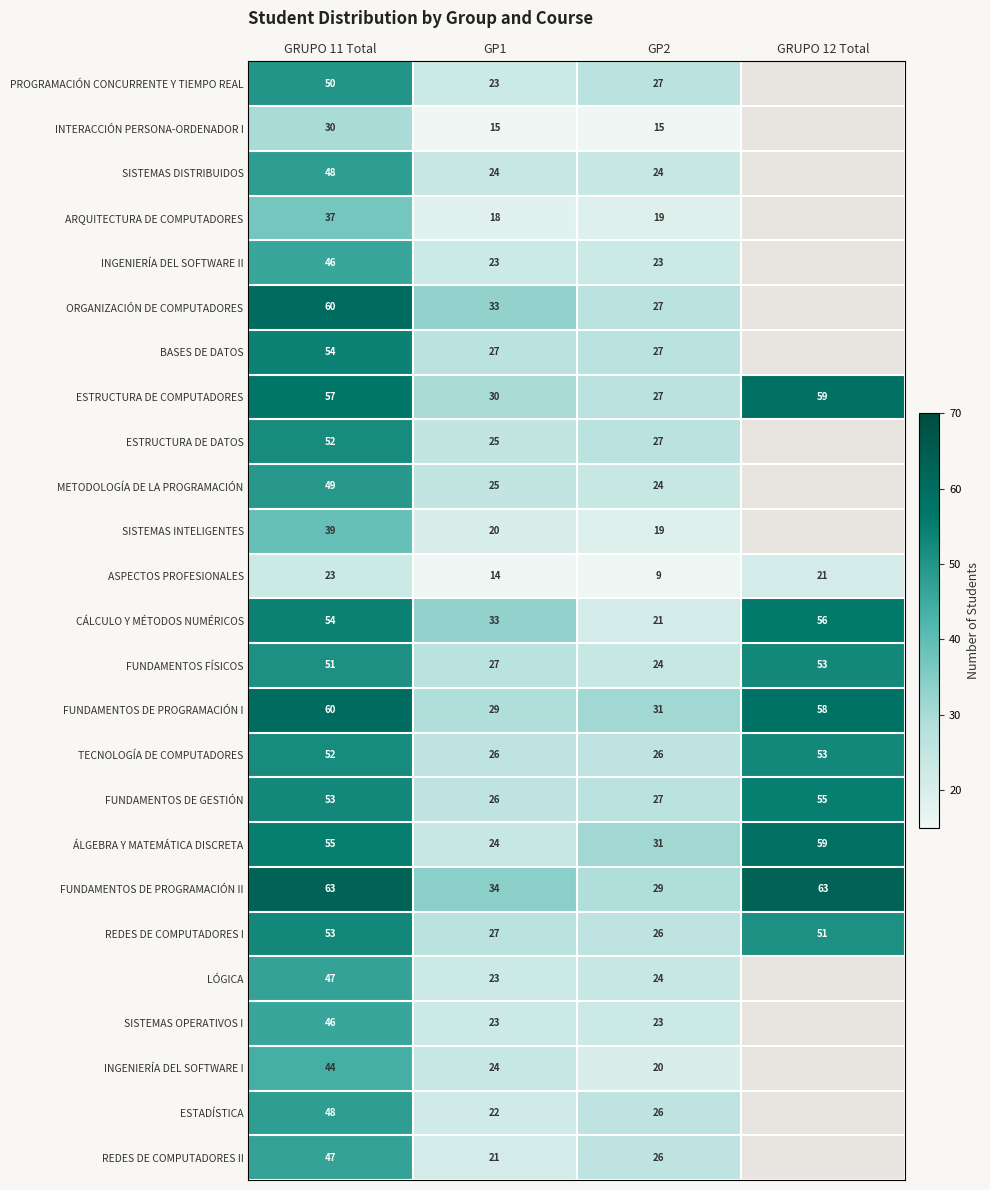

Is it true that TECNOLOGÍA DE COMPUTADORES equals 52 at GRUPO 11 Total?

True